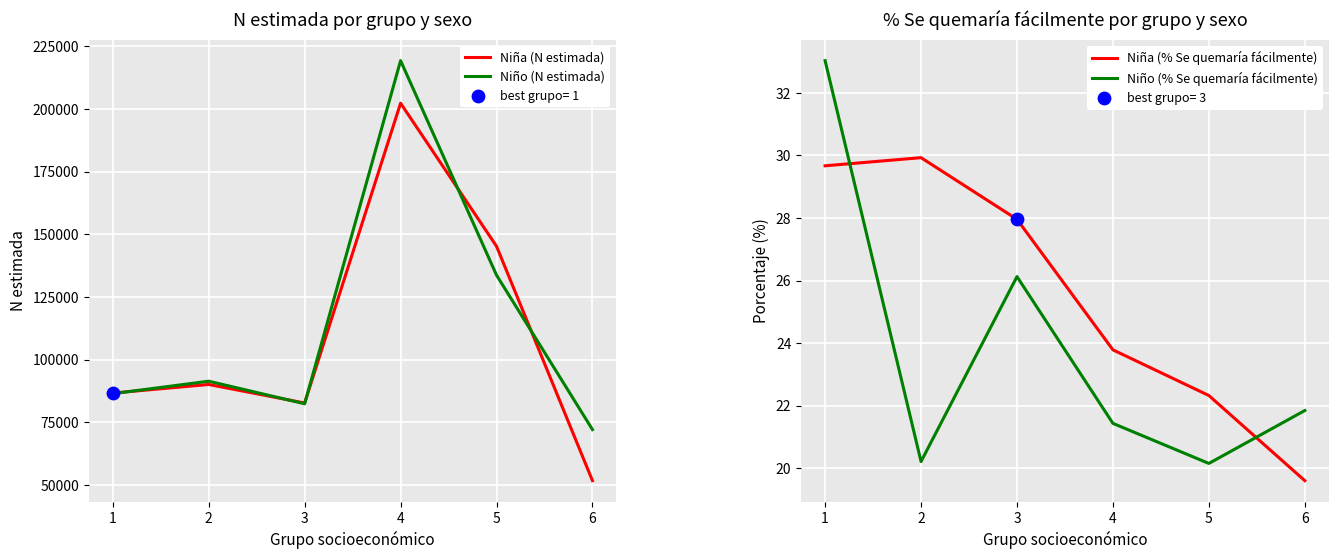

Is the value of Niño (% Se quemaría fácilmente) at 6 greater than the value of Niña (% Se quemaría fácilmente) at 6?

Yes